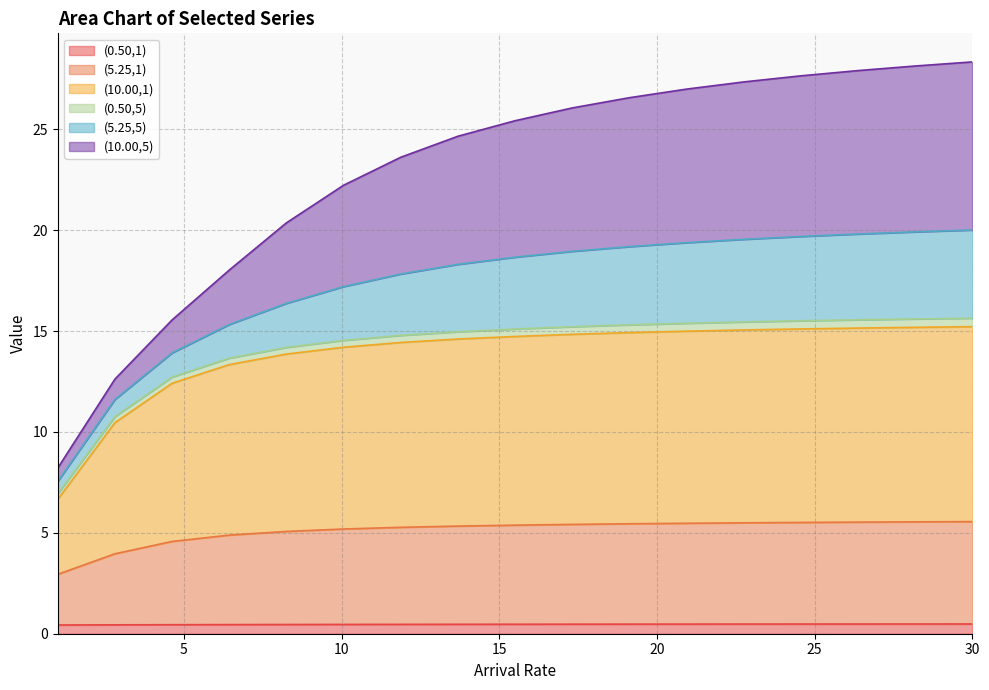

The (10.00,1) series shows 14.8 at 17.3125. True or false?

True